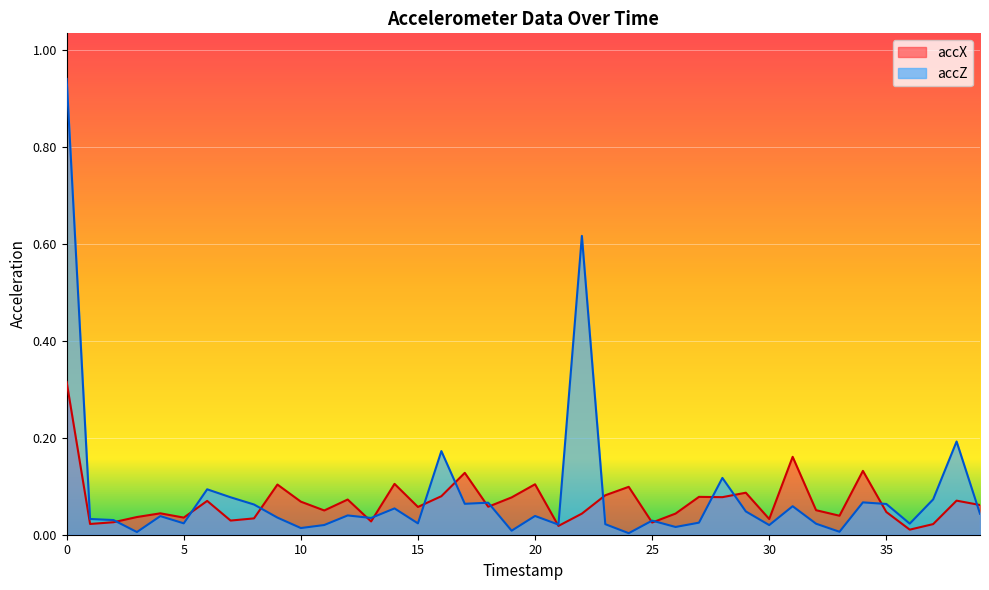

At how many categories does at least one series exceed 0?

40